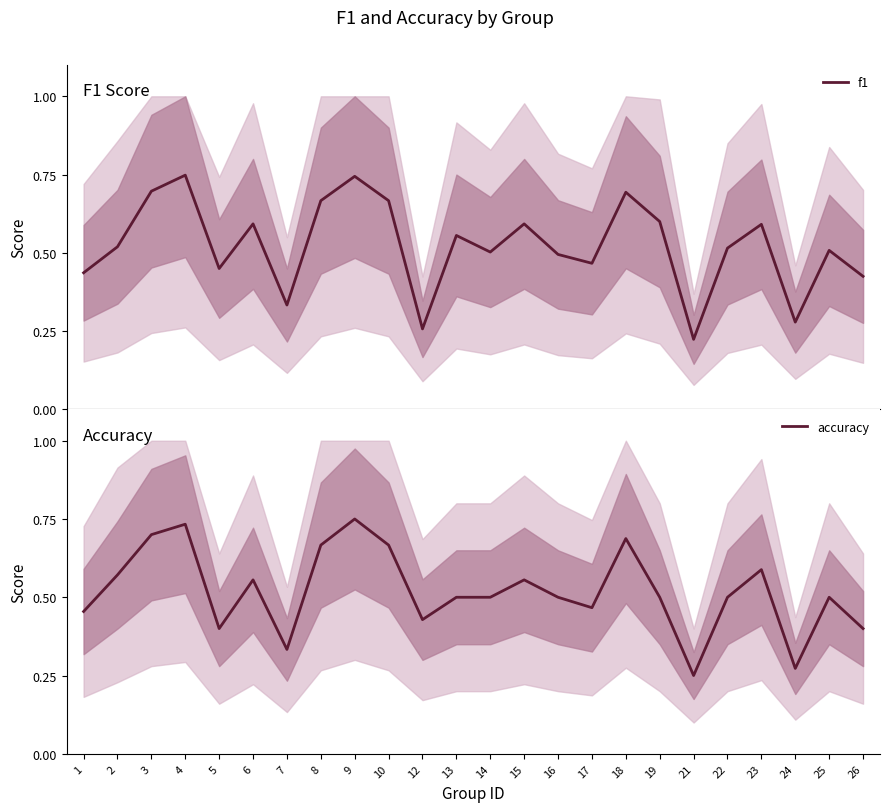

Reading left to right, what are all the values shown in this chart?

f1: 0.4	0.5	0.7	0.7	0.5	0.6	0.3	0.7	0.7	0.7	0.3	0.6	0.5	0.6	0.5	0.5	0.7	0.6	0.2	0.5	0.6	0.3	0.5	0.4
accuracy: 0.5	0.6	0.7	0.7	0.4	0.6	0.3	0.7	0.8	0.7	0.4	0.5	0.5	0.6	0.5	0.5	0.7	0.5	0.2	0.5	0.6	0.3	0.5	0.4